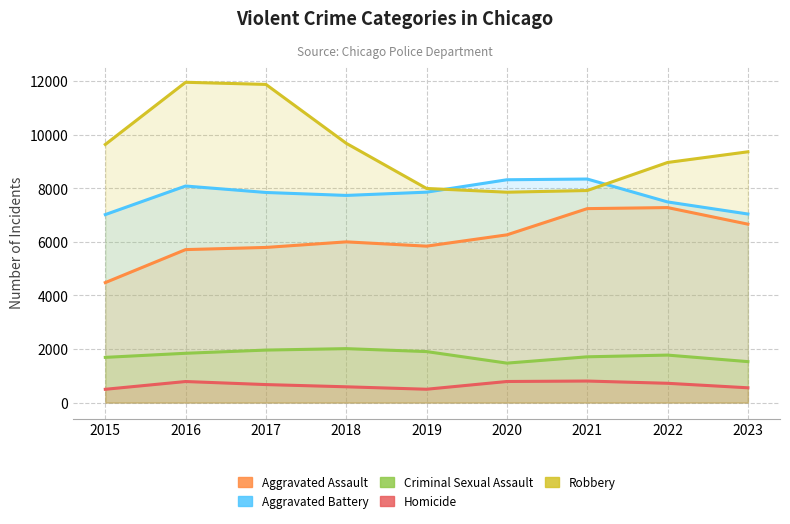

At which category does Criminal Sexual Assault reach its first local peak?

2018